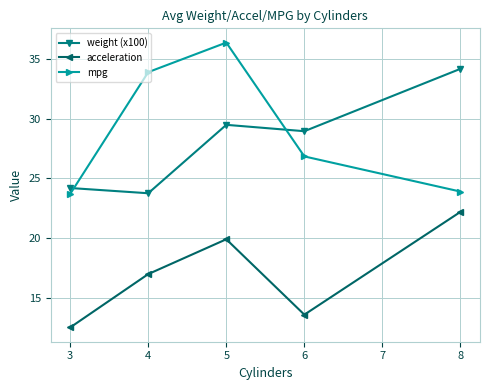

Which series changed the most between 3 and 8?

weight (x100)